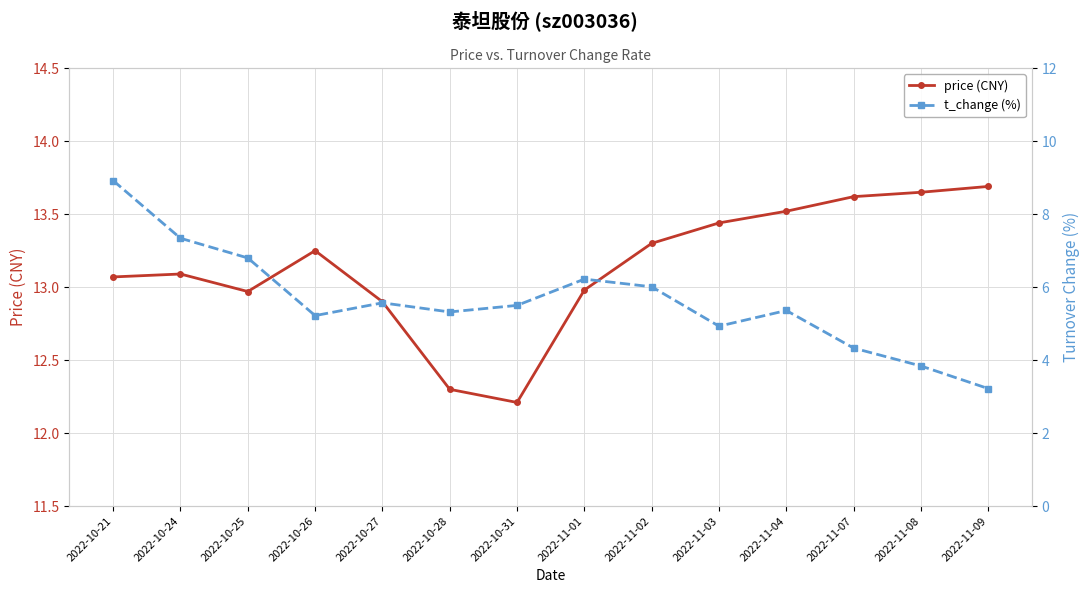

True or false: price (CNY) has more than 0 points higher than both neighbors.

True